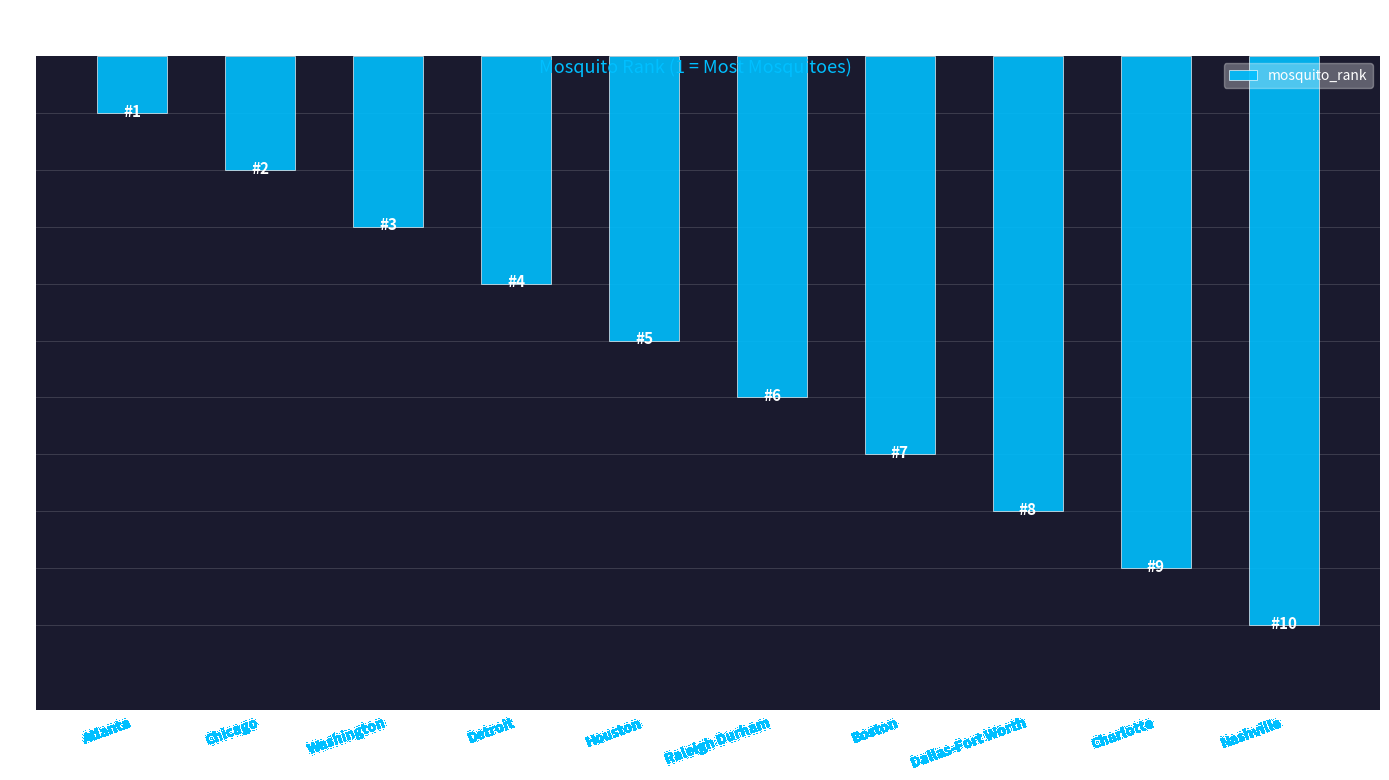

Does the chart contain any negative values?

No